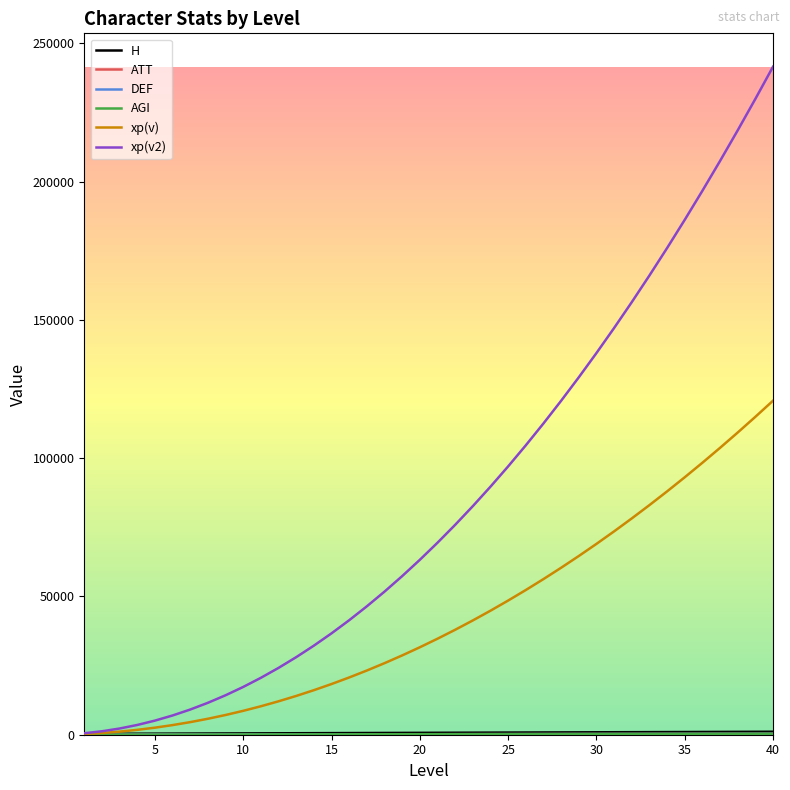

Which series has the widest spread of values?

xp(v2)